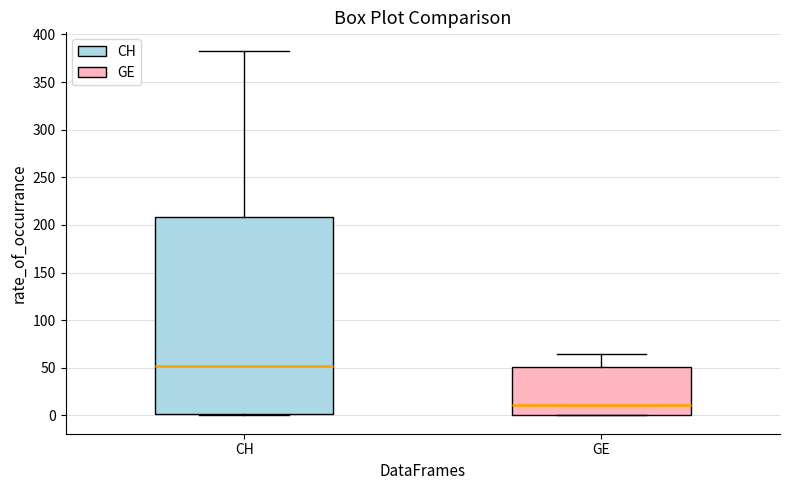

Where is the lower edge of the box for GE on the y-axis? The values are not printed on the chart, so give them approximately, as read against the axis.

0